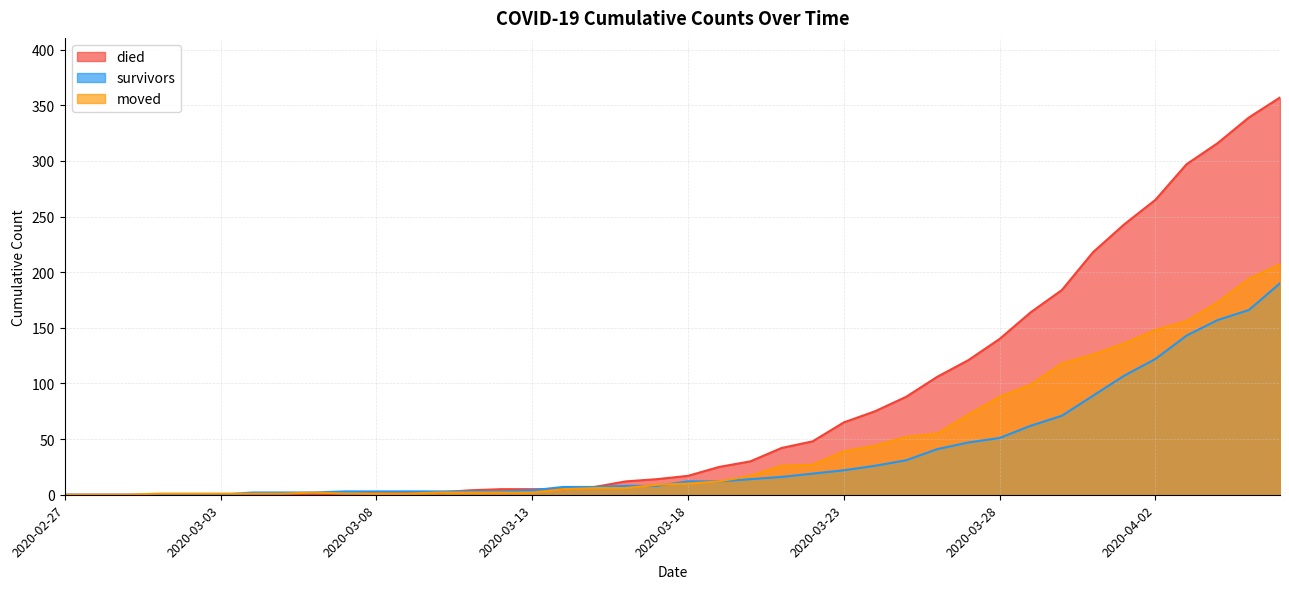

What is the difference between the survivors values at 2020-03-27 and 2020-02-27?

47